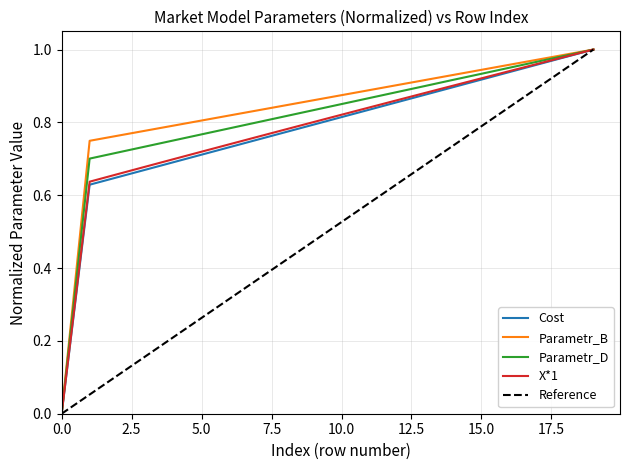

True or false: Parametr_D has more than 1 interior local peaks.

False